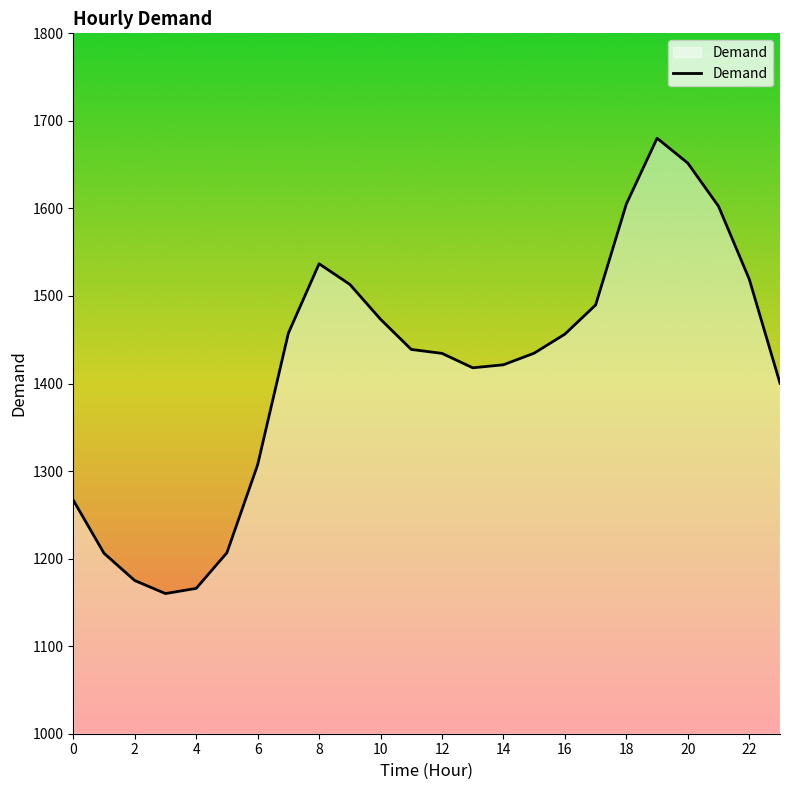

What is the greatest value displayed?

1680.2